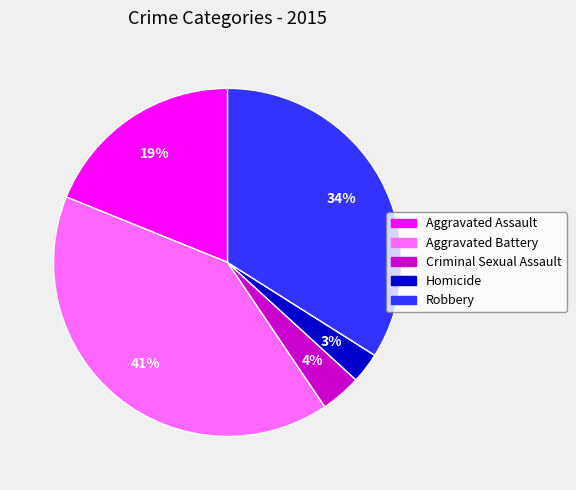

How many slices are in this pie chart?

5